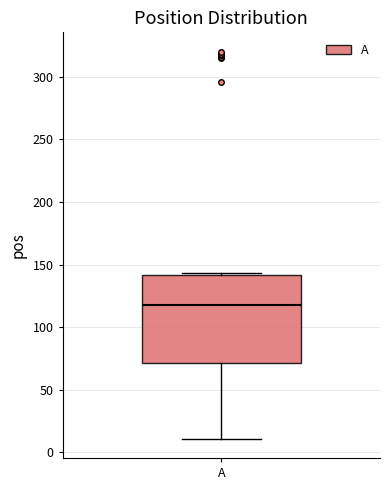

Transcribe this box plot: give where the median line is, the range the box spans, and where the two whiskers end, as read against the y-axis. The values are not printed on the chart, so give them approximately, as read against the axis.

median 120, box 70 to 140, whiskers 10 to 145